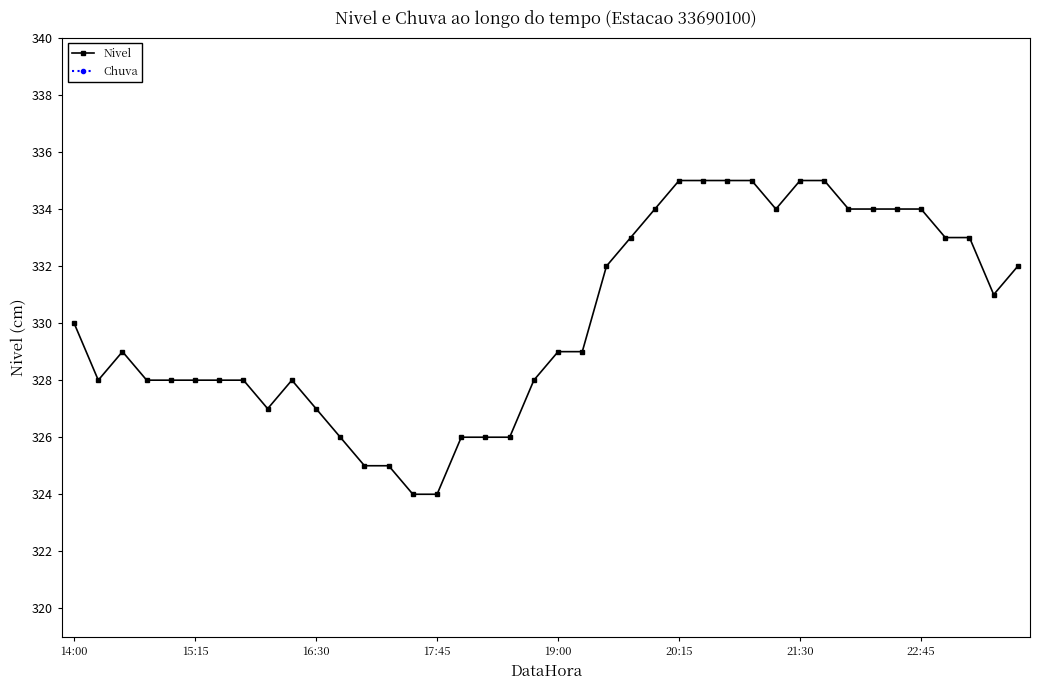

What is the maximum value for Nivel?

335